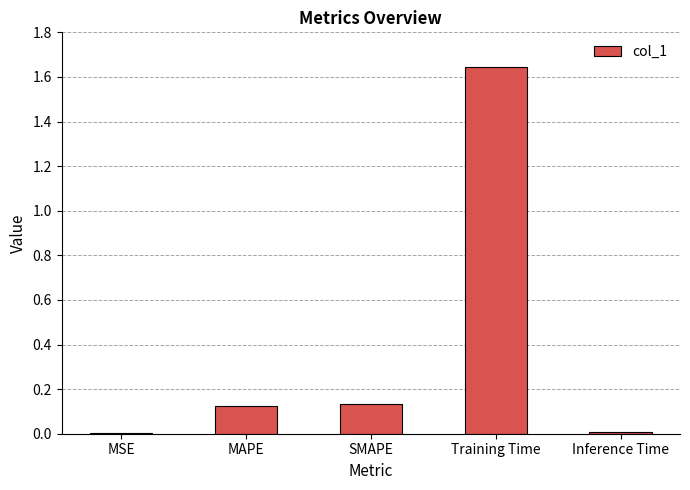

Which label corresponds to the largest value in the chart?

Training Time